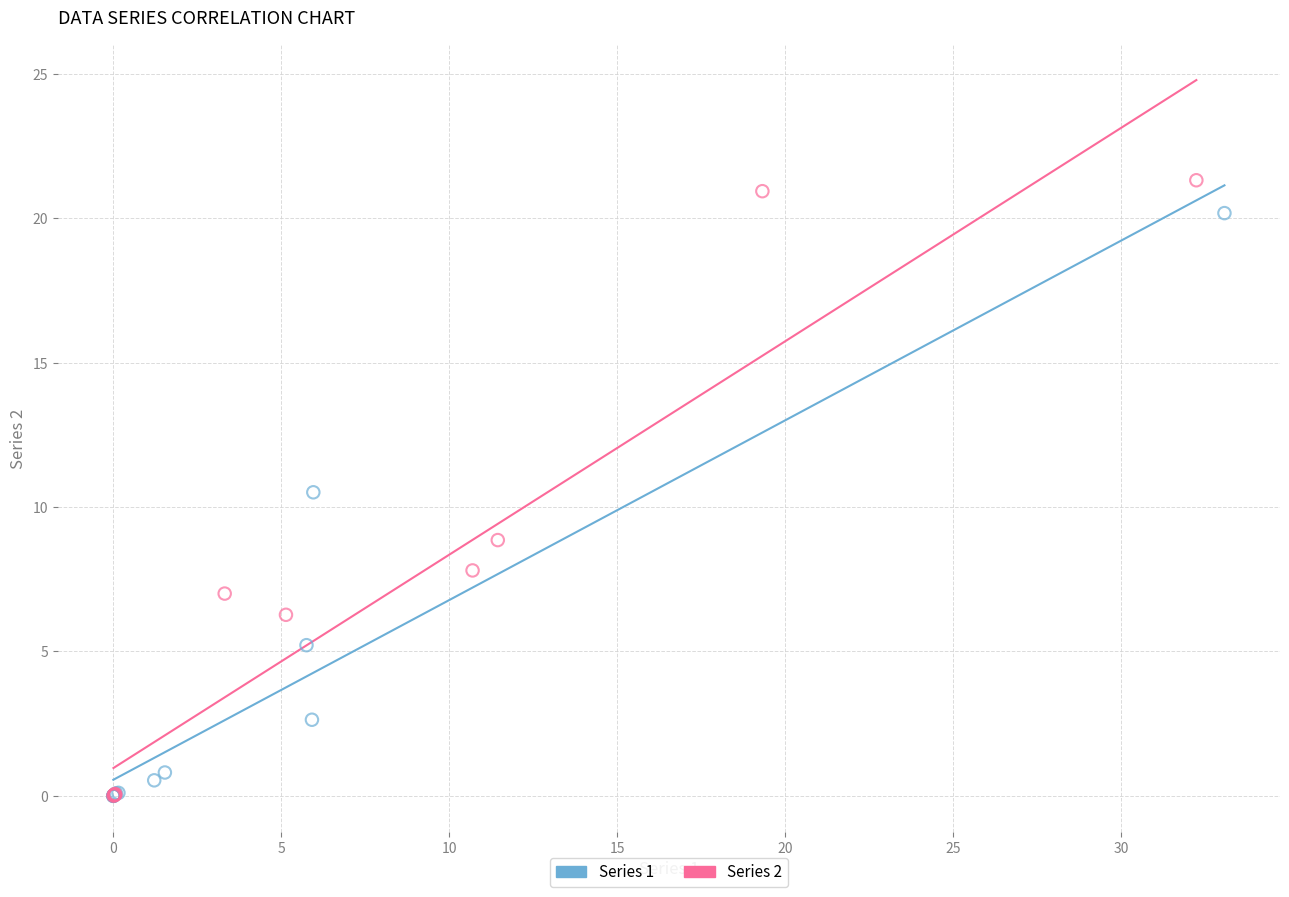

Which series reaches the maximum Y coordinate?

Series 2